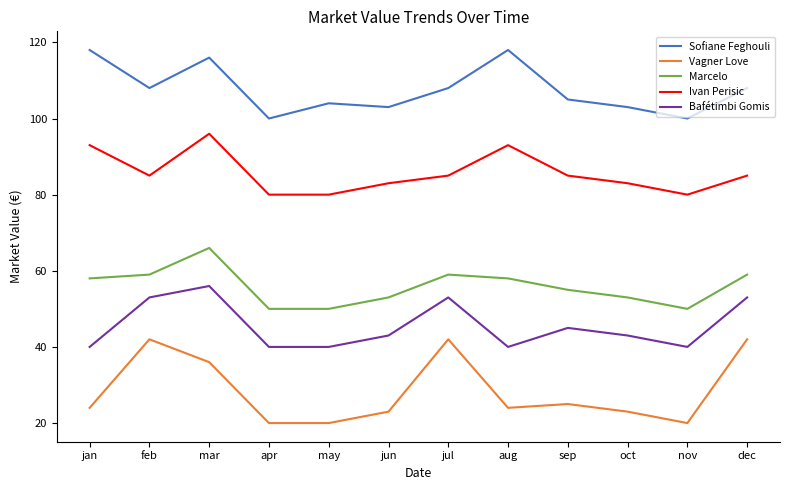

What position from the right is sep?

4